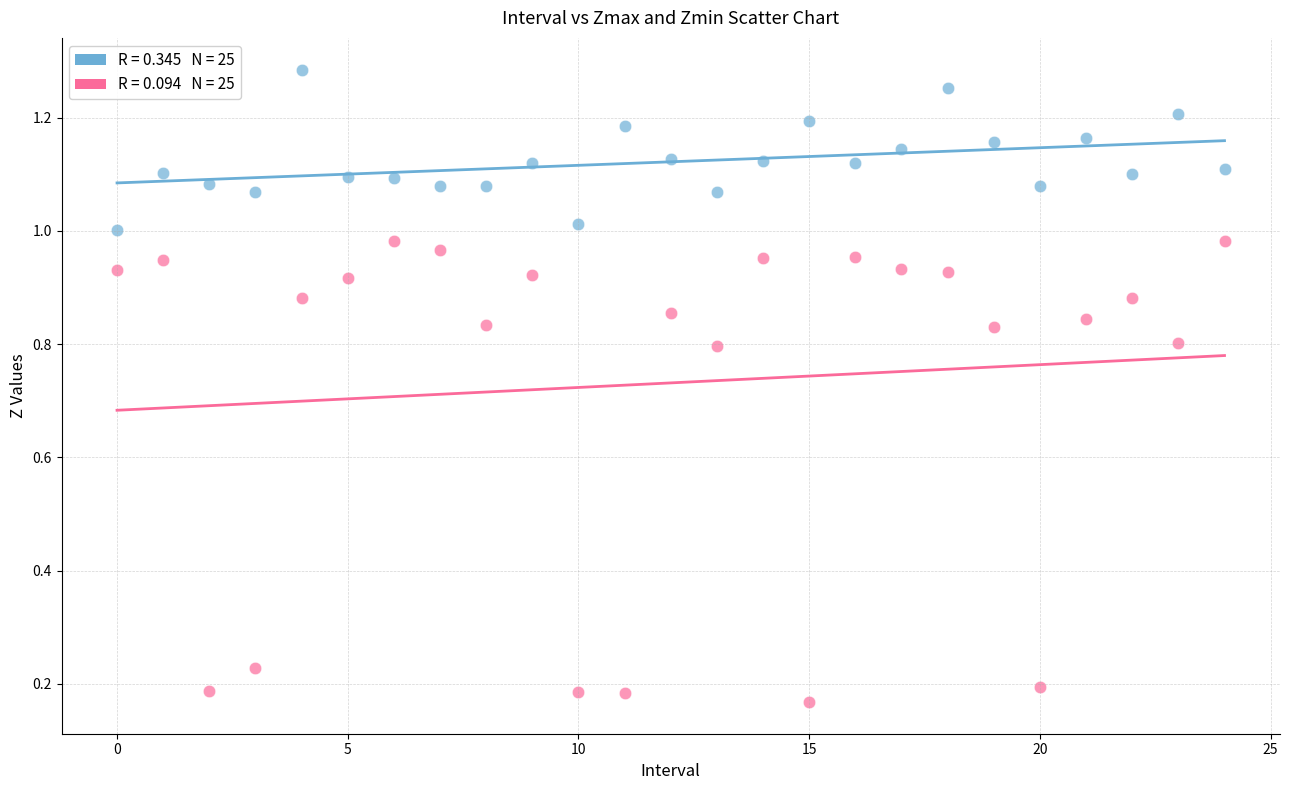

How many data points are displayed?

50